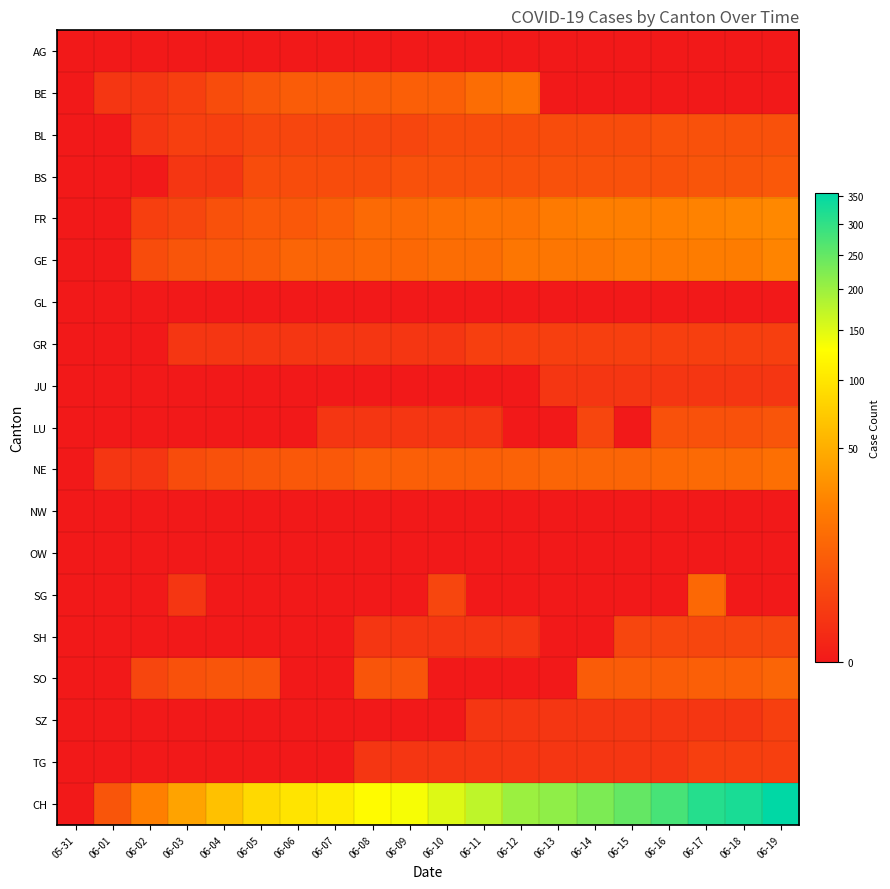

Which series changed the most between 06-04 and 06-10?

CH